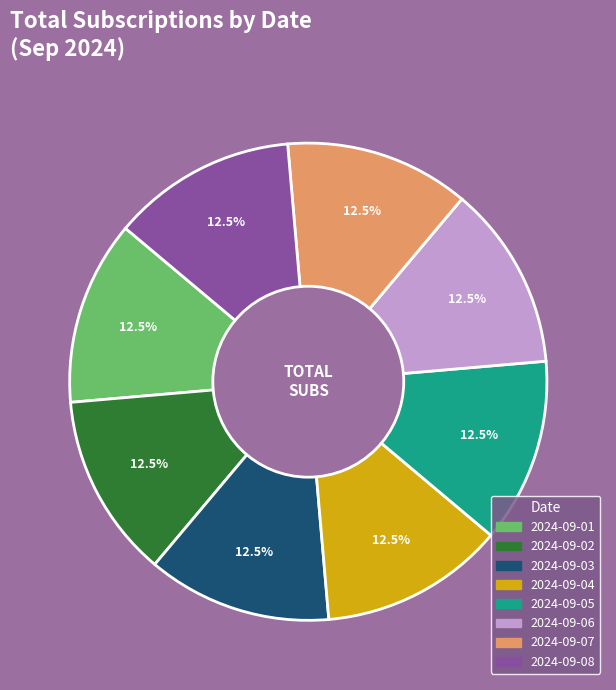

Is 2024-09-01 the majority of the pie?

No